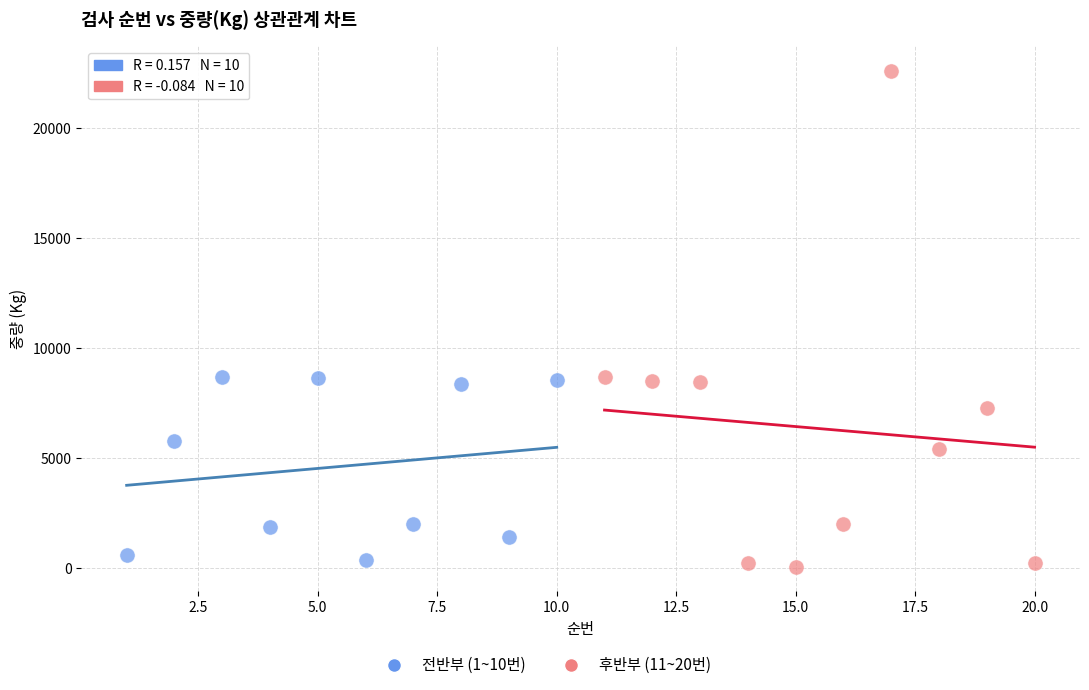

Which series contains the lowest Y value?

후반부 (11~20번)